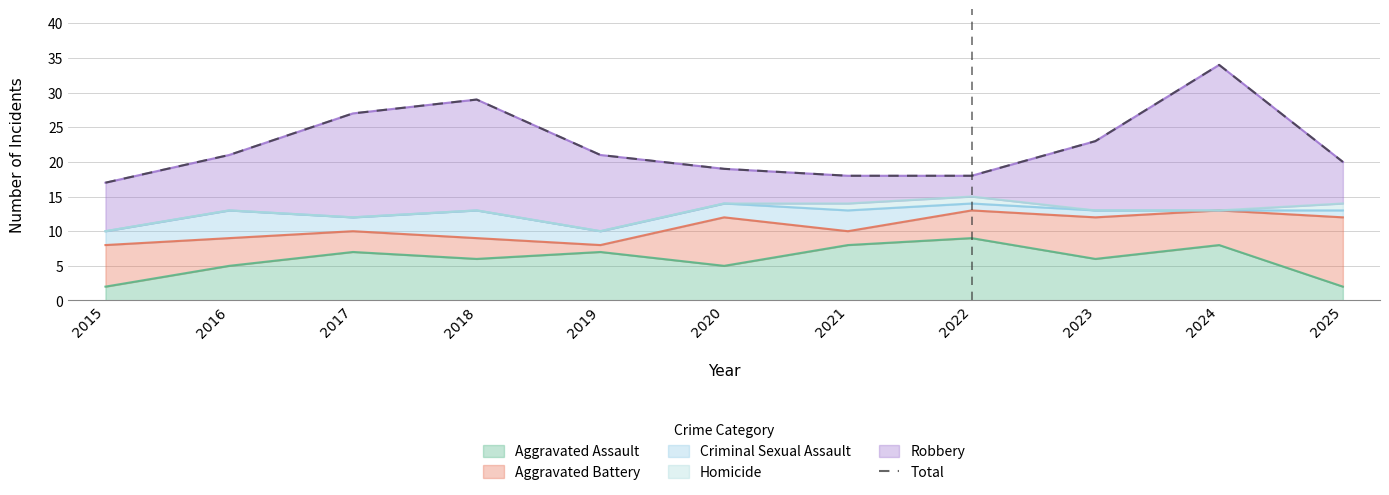

Rank the categories by value from highest to lowest.

2024, 2018, 2017, 2023, 2016, 2019, 2025, 2020, 2021, 2022, 2015